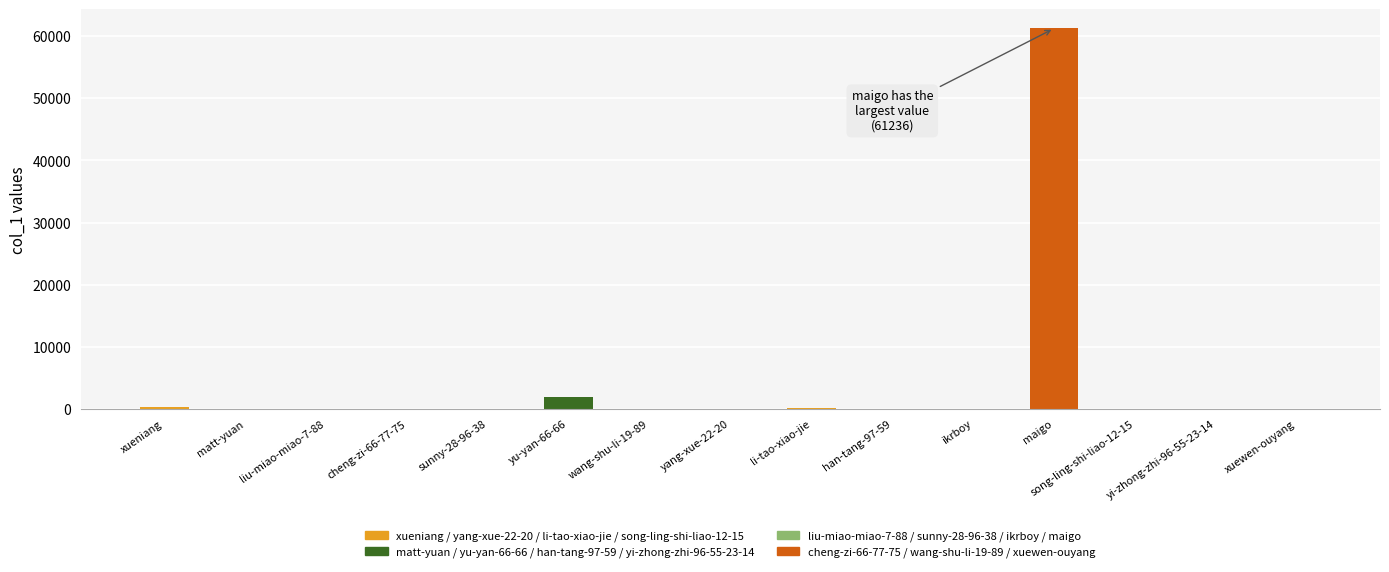

What is the sum of all values?

63786